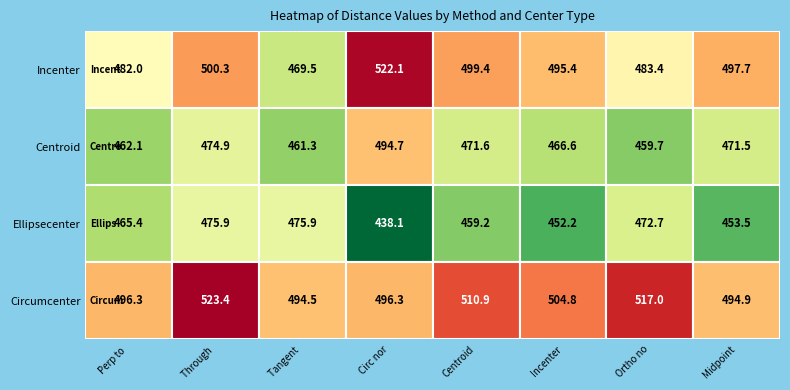

Between 4 and 5, which series saw the biggest shift?

Ellipsecenter